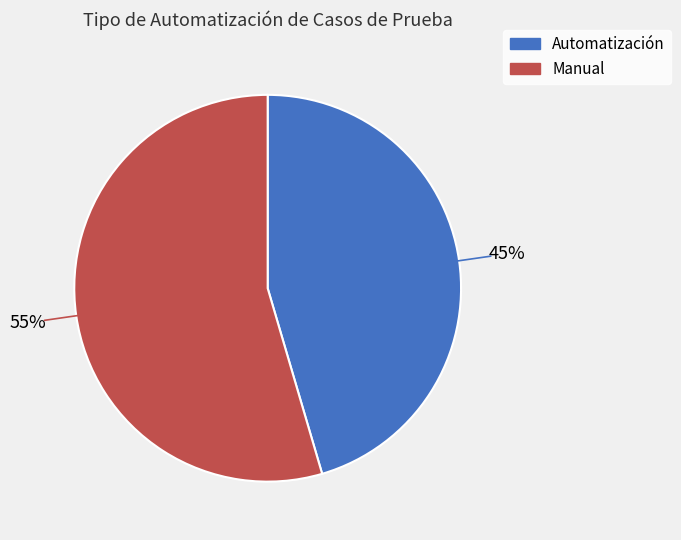

To the nearest percent, what portion does Manual represent?

55%